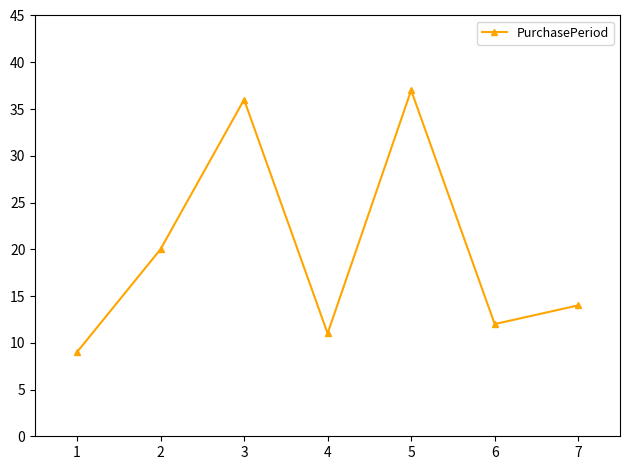

List the labels in order of value, largest first.

5, 3, 2, 7, 6, 4, 1